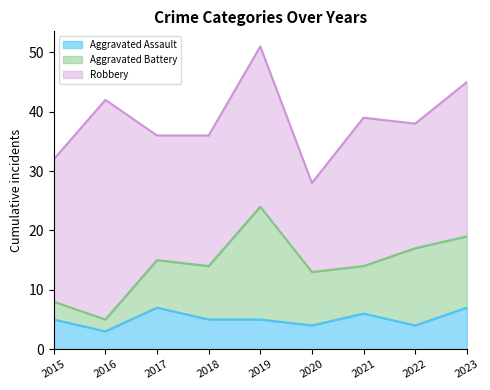

What is the difference between the maximum and minimum values in the Aggravated Assault series?

4